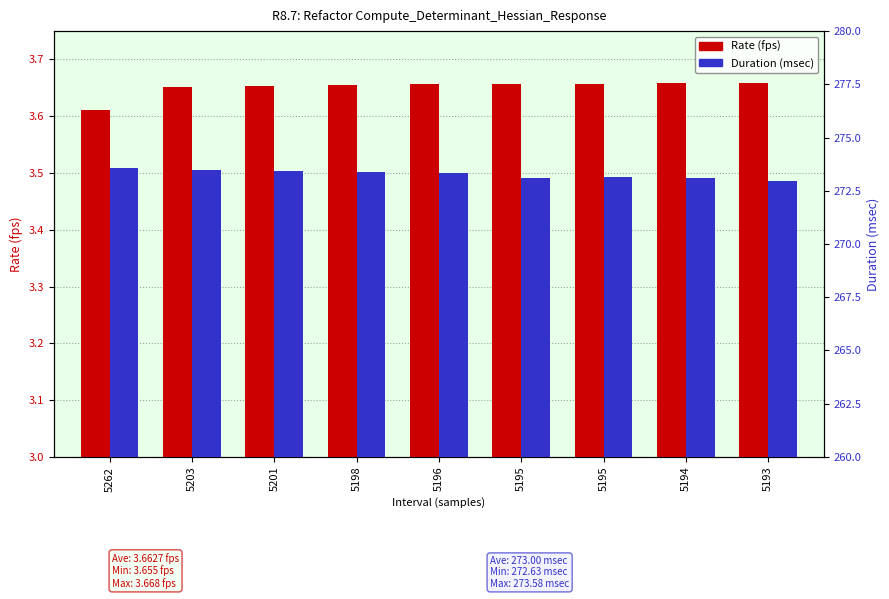

How many Rate (fps) values are between 3 and 4?

9